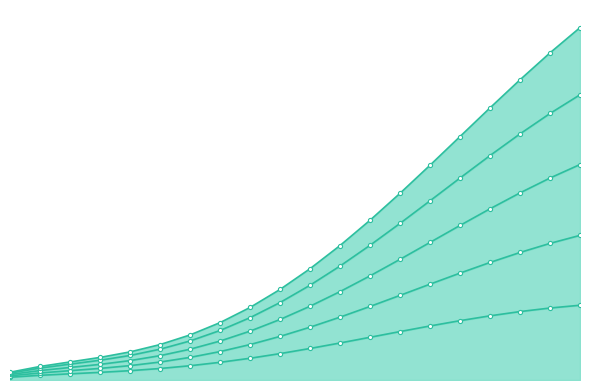

True or false: Sacramento has a value of 1.8 at 2033.

True